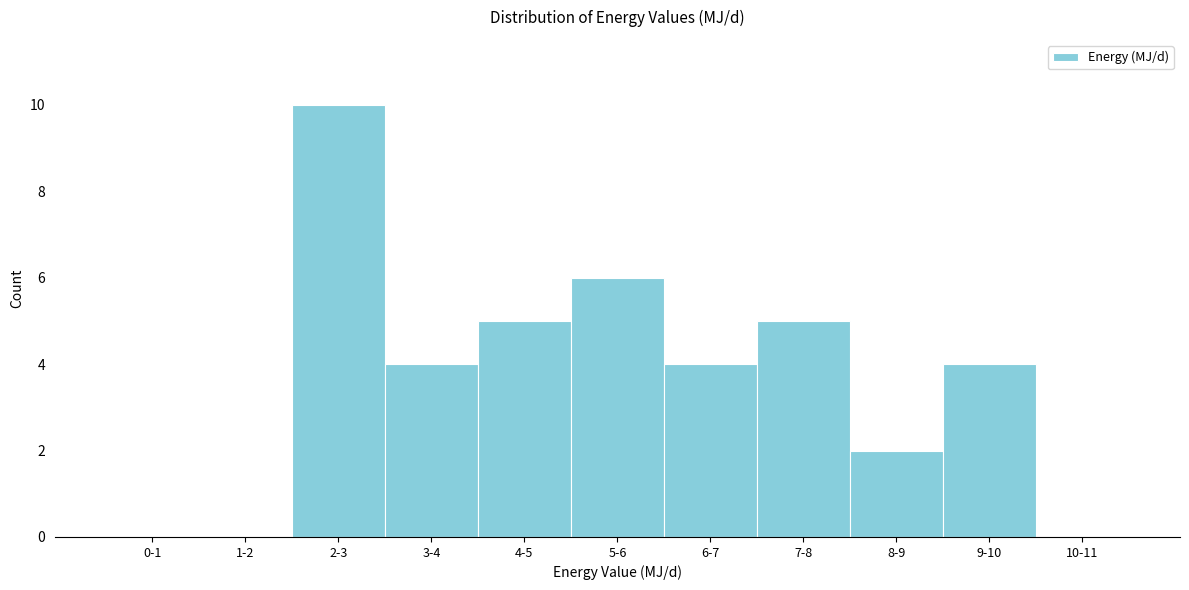

Reading left to right, transcribe all the data shown in this chart.

0-1=0	1-2=0	2-3=10	3-4=4	4-5=5	5-6=6	6-7=4	7-8=5	8-9=2	9-10=4	10-11=0